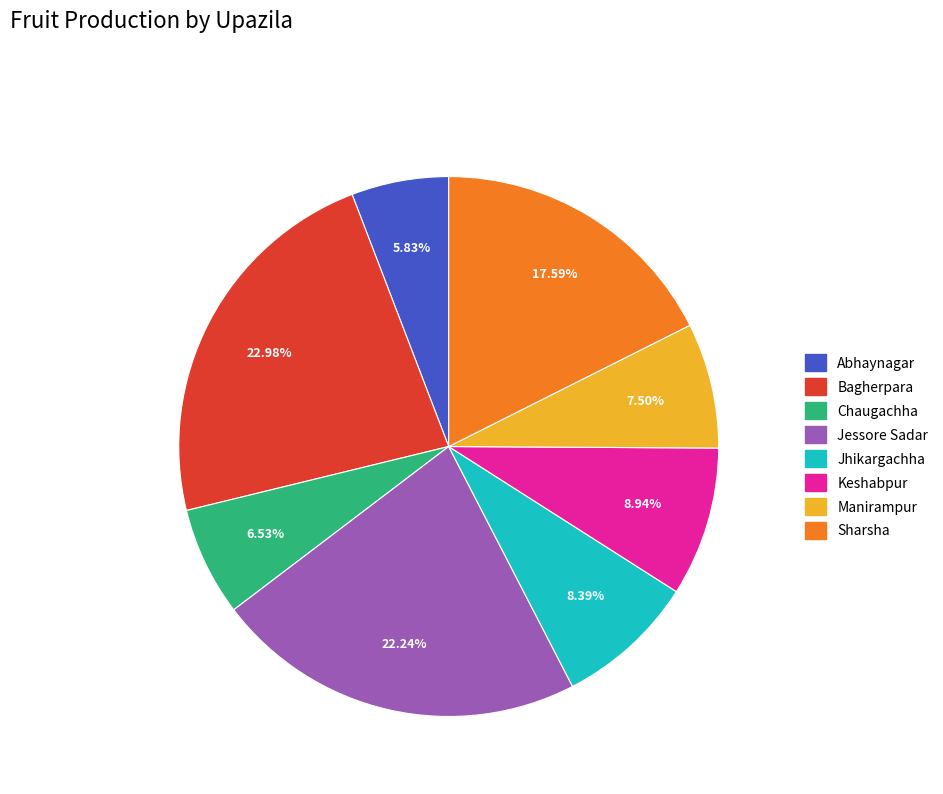

Rank the categories by value from highest to lowest.

Bagherpara, Jessore Sadar, Sharsha, Keshabpur, Jhikargachha, Manirampur, Chaugachha, Abhaynagar